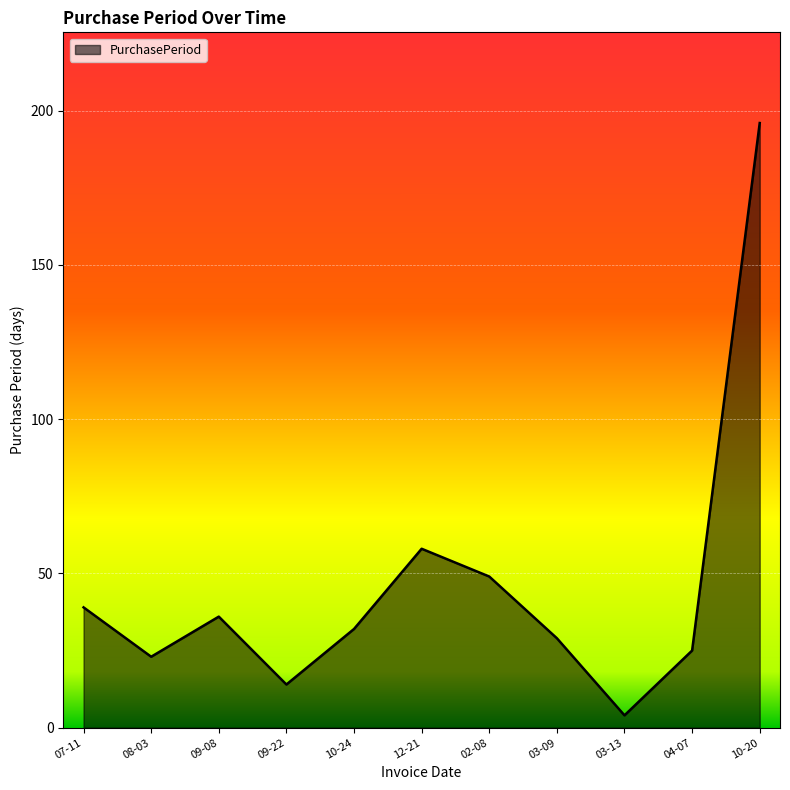

Where is the data nearest to the value 100?

12-21